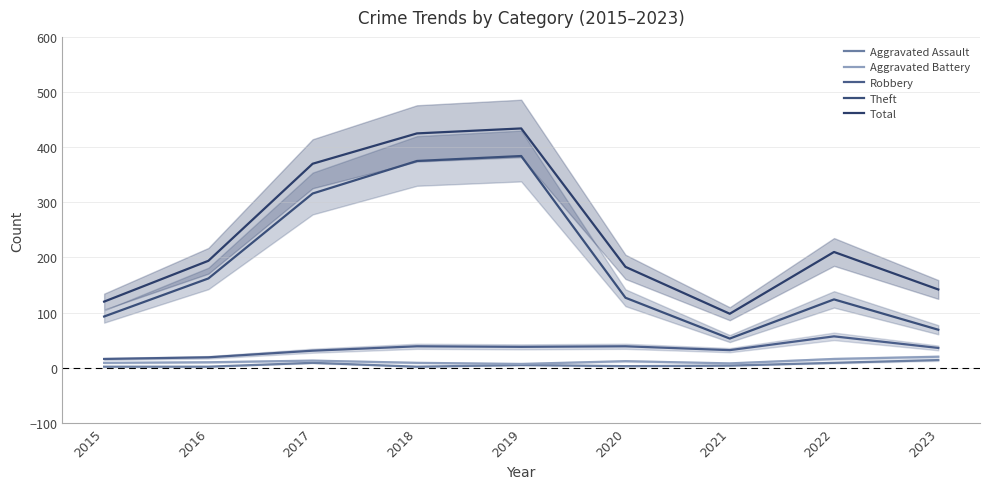

Which series has the widest spread of values?

Total